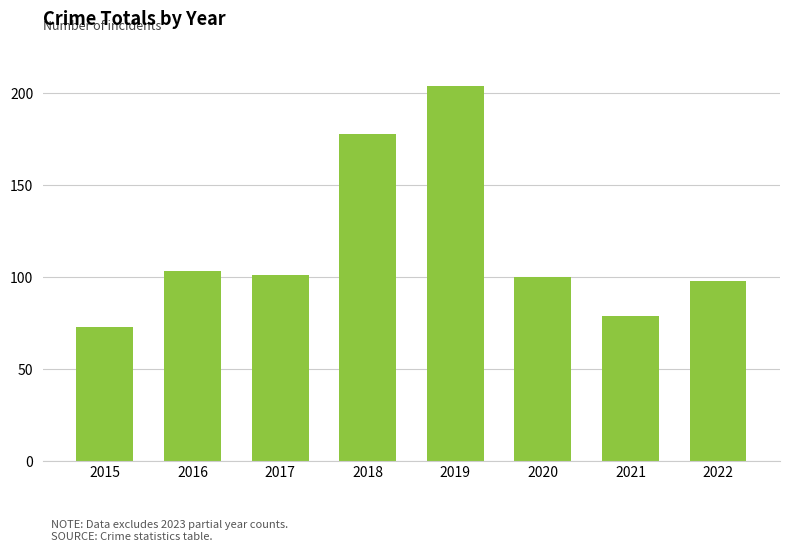

Reading right to left, what are all the values shown in this chart?

2022=98	2021=79	2020=100	2019=204	2018=178	2017=101	2016=103	2015=73